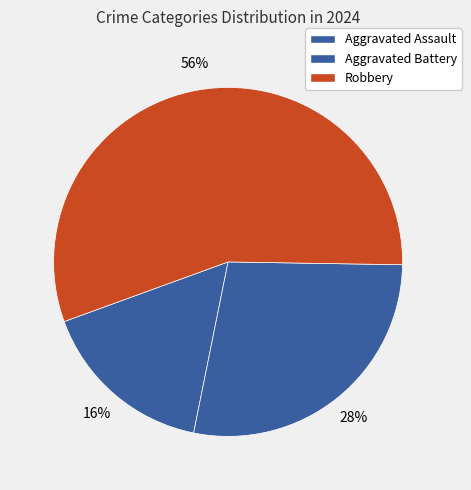

How many segments does this pie chart have?

3